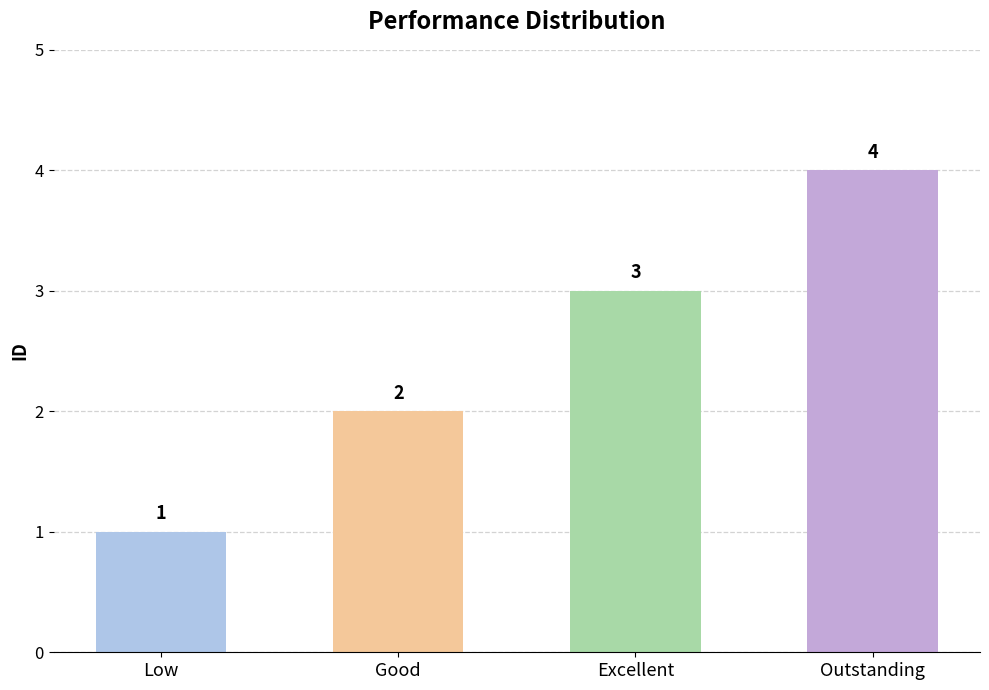

Is it true that the value at Outstanding is 6?

False